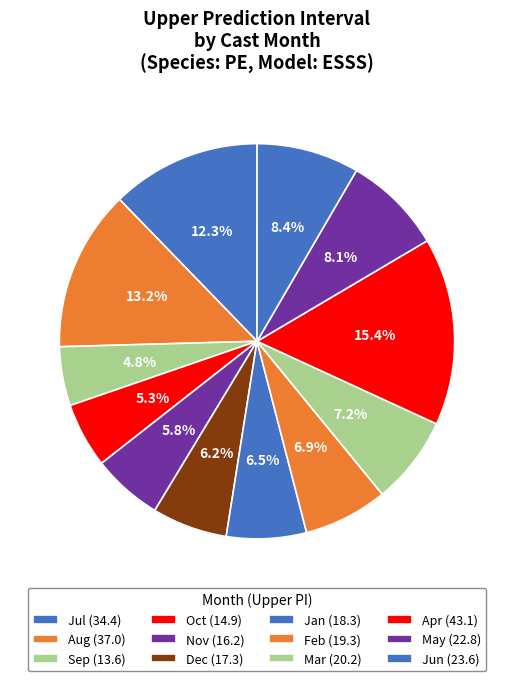

How many segments does this pie chart have?

12